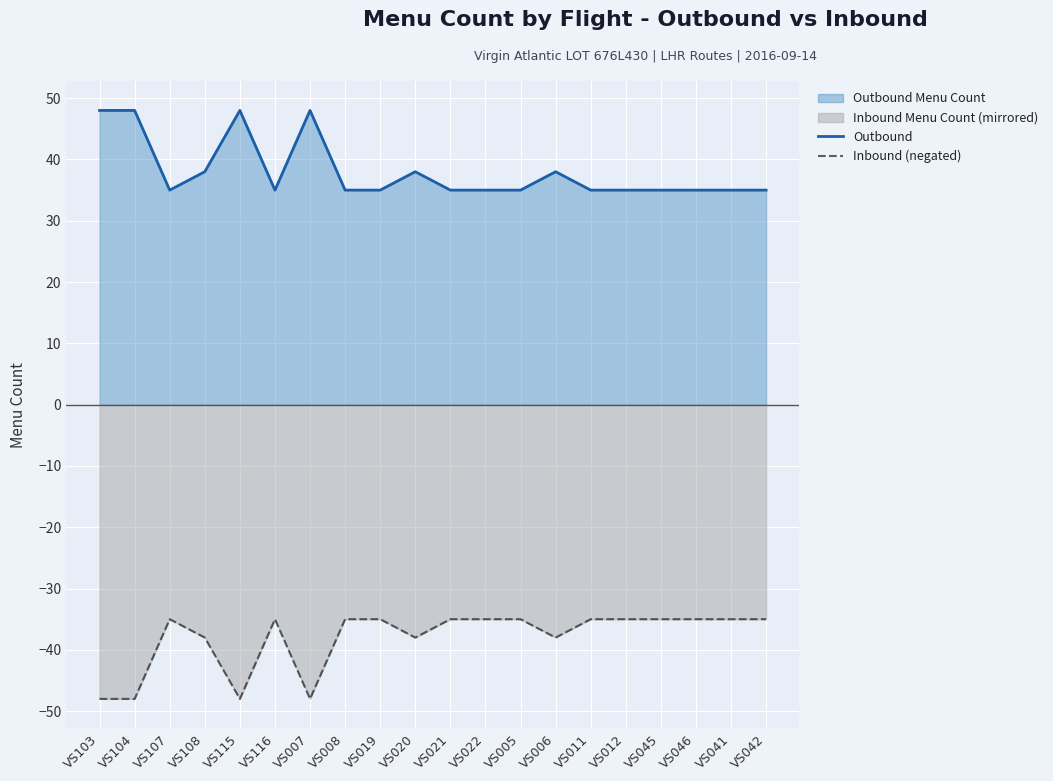

Reading left to right, transcribe all the data shown in this chart.

Outbound: 48	48	35	38	48	35	48	35	35	38	35	35	35	38	35	35	35	35	35	35
Inbound (negated): -48	-48	-35	-38	-48	-35	-48	-35	-35	-38	-35	-35	-35	-38	-35	-35	-35	-35	-35	-35